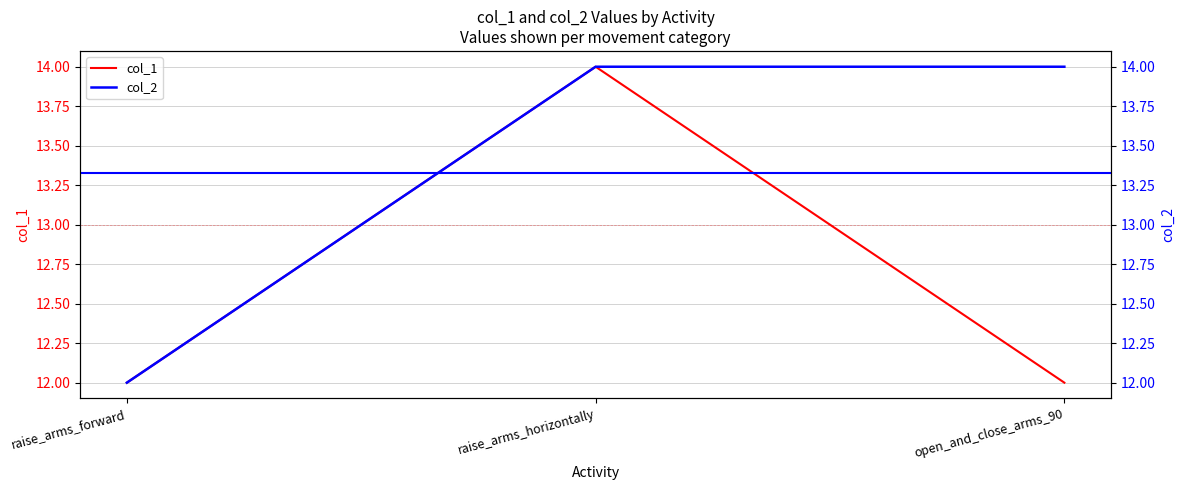

What is the highest value of the col_1 series?

14